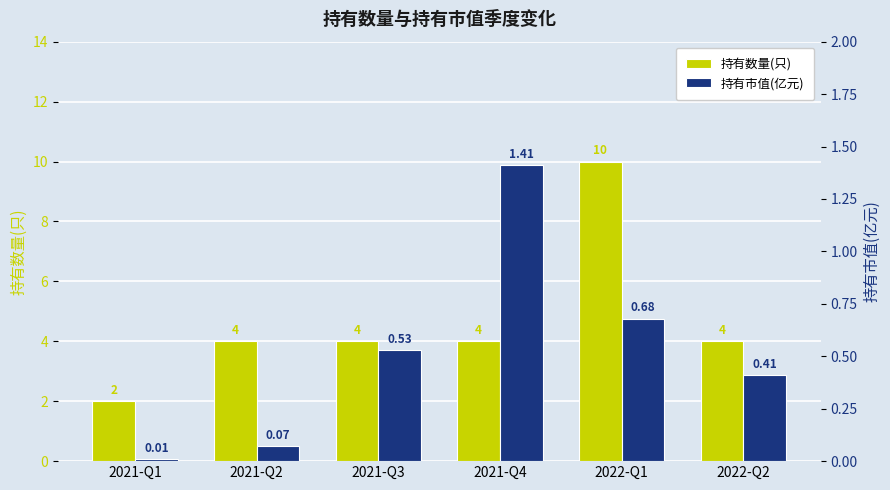

How many bars are there in each group?

2